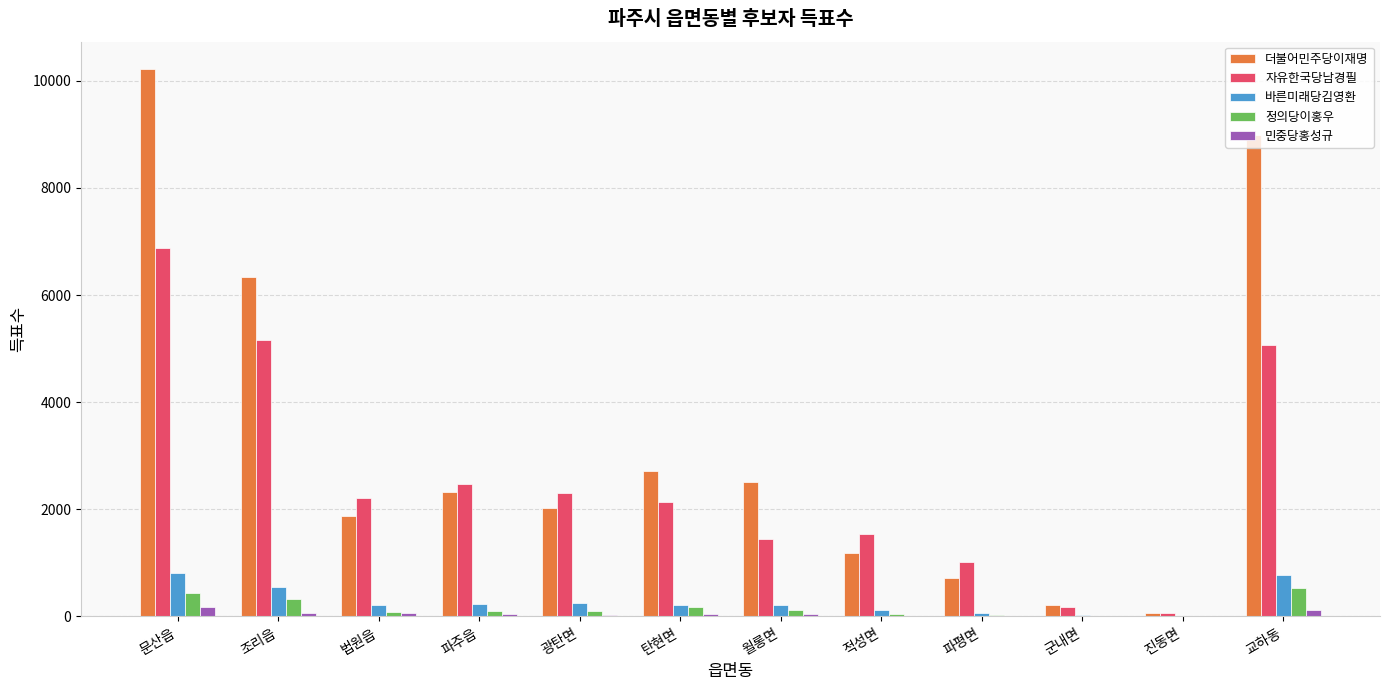

True or false: 자유한국당남경필 has a value of 593 at 법원읍.

False